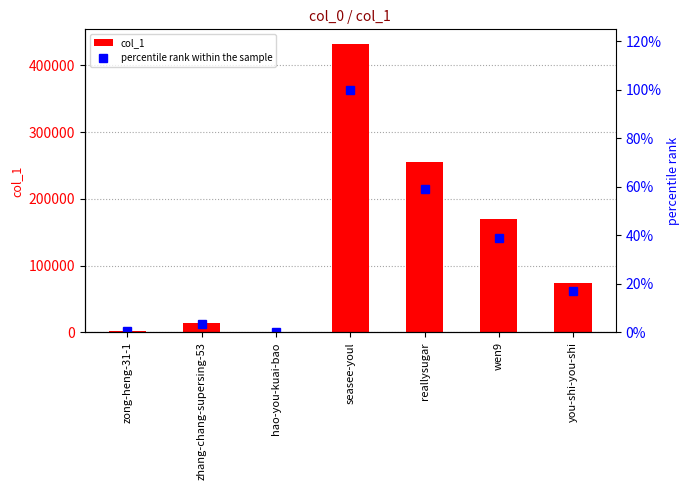

At which category does the chart reach its peak across all series?

seasee-youl